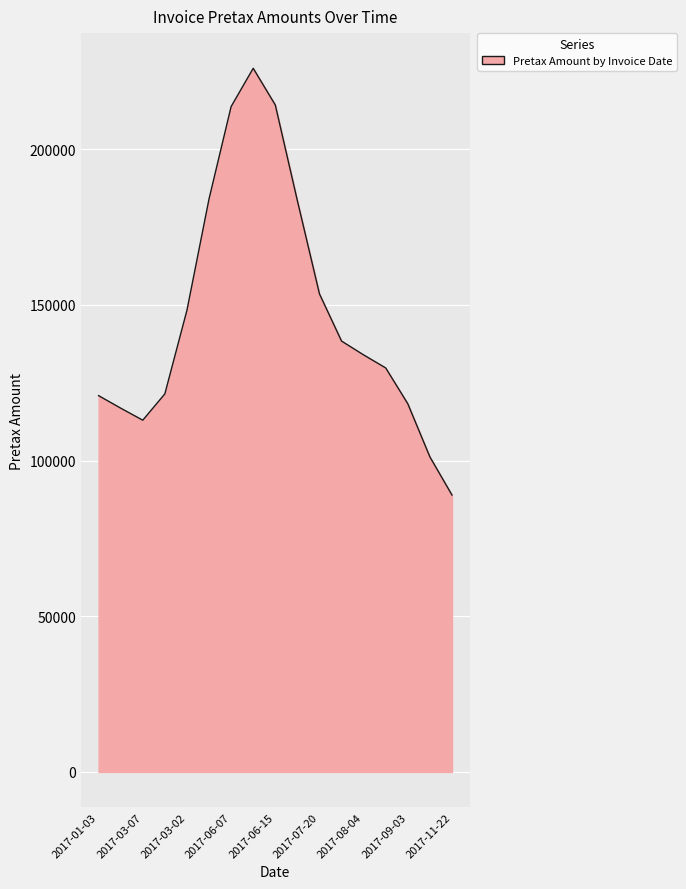

What is the smallest value displayed?

88938